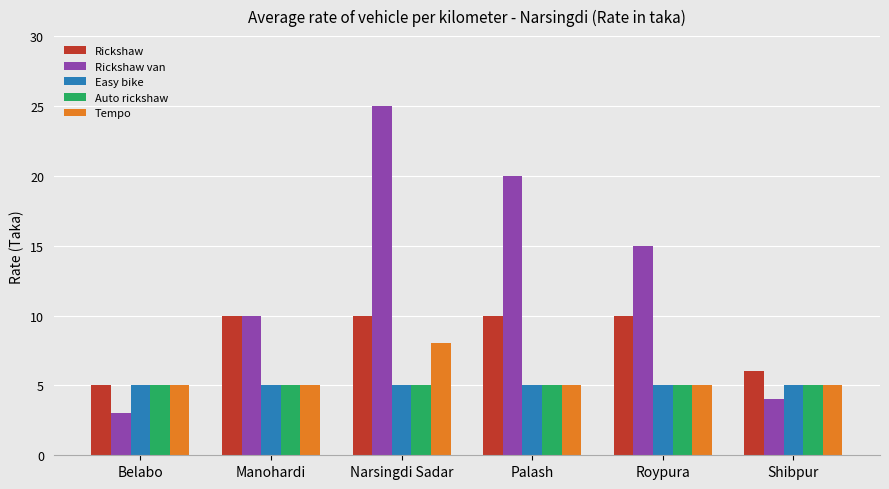

The value of Tempo at Narsingdi Sadar is 8. True or false?

True